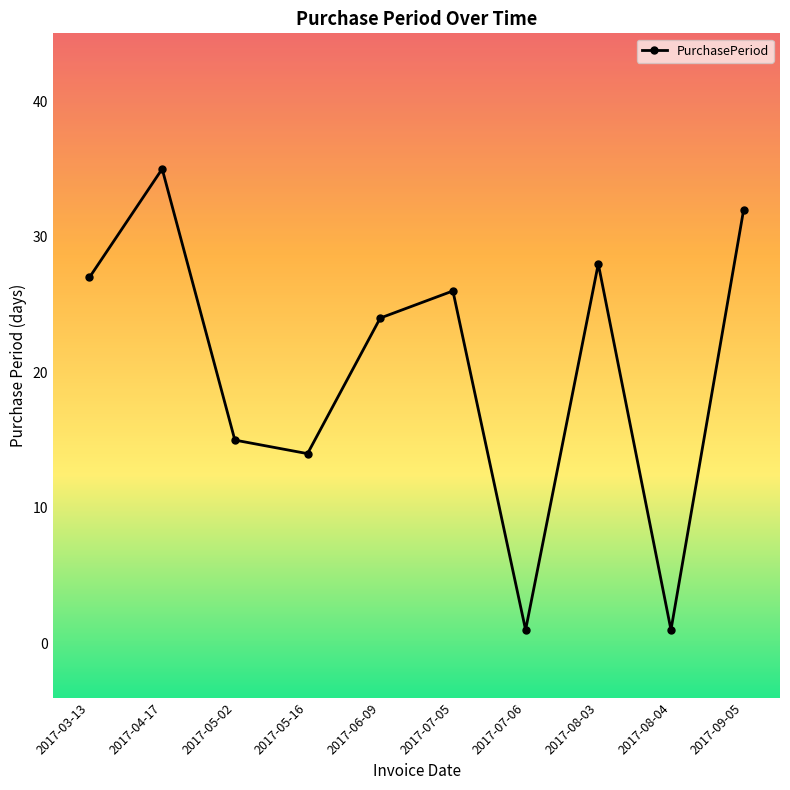

What is the value of the 6th point from the left?

26